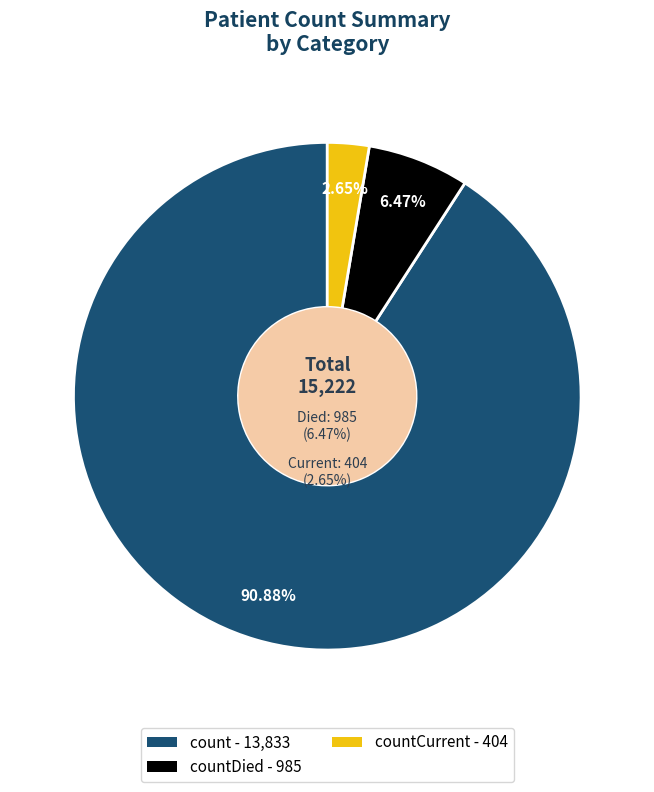

Is it true that countCurrent is 1% of the pie?

False